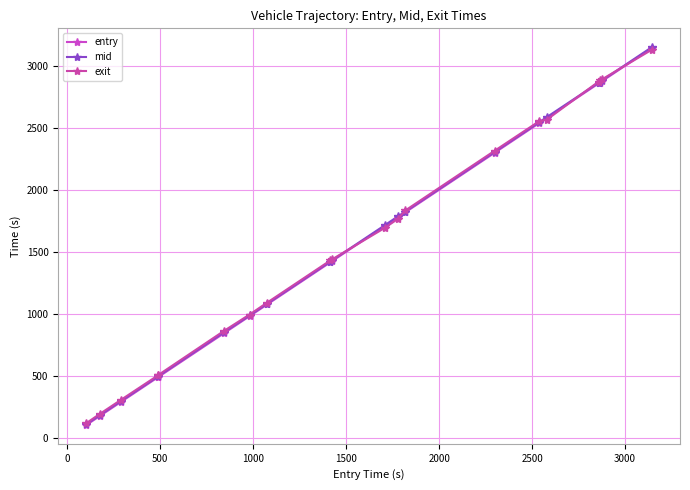

What is the difference between the maximum and minimum values in the exit series?

3009.8